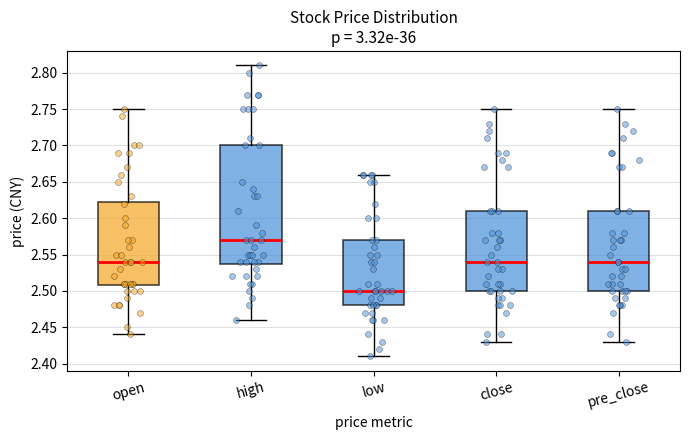

Reading left to right, transcribe this box plot: for each box, give where its median line is, the range the box spans, and where its two whiskers end, as read against the y-axis. The values are not printed on the chart, so give them approximately, as read against the axis.

open: median 2.540, box 2.510 to 2.625, whiskers 2.440 to 2.750
high: median 2.570, box 2.540 to 2.700, whiskers 2.460 to 2.810
low: median 2.500, box 2.480 to 2.570, whiskers 2.410 to 2.660
close: median 2.540, box 2.500 to 2.610, whiskers 2.430 to 2.750
pre_close: median 2.540, box 2.500 to 2.610, whiskers 2.430 to 2.750